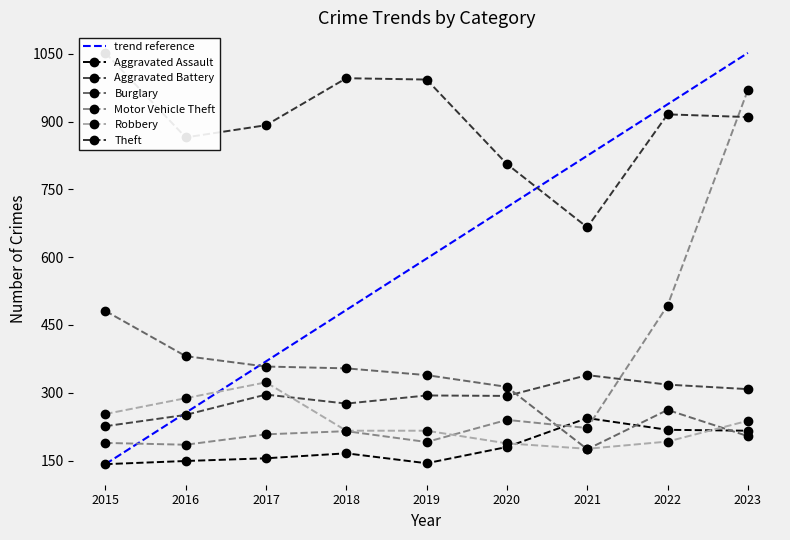

In Aggravated Assault, how many points are lower than both neighbors (excluding endpoints)?

1